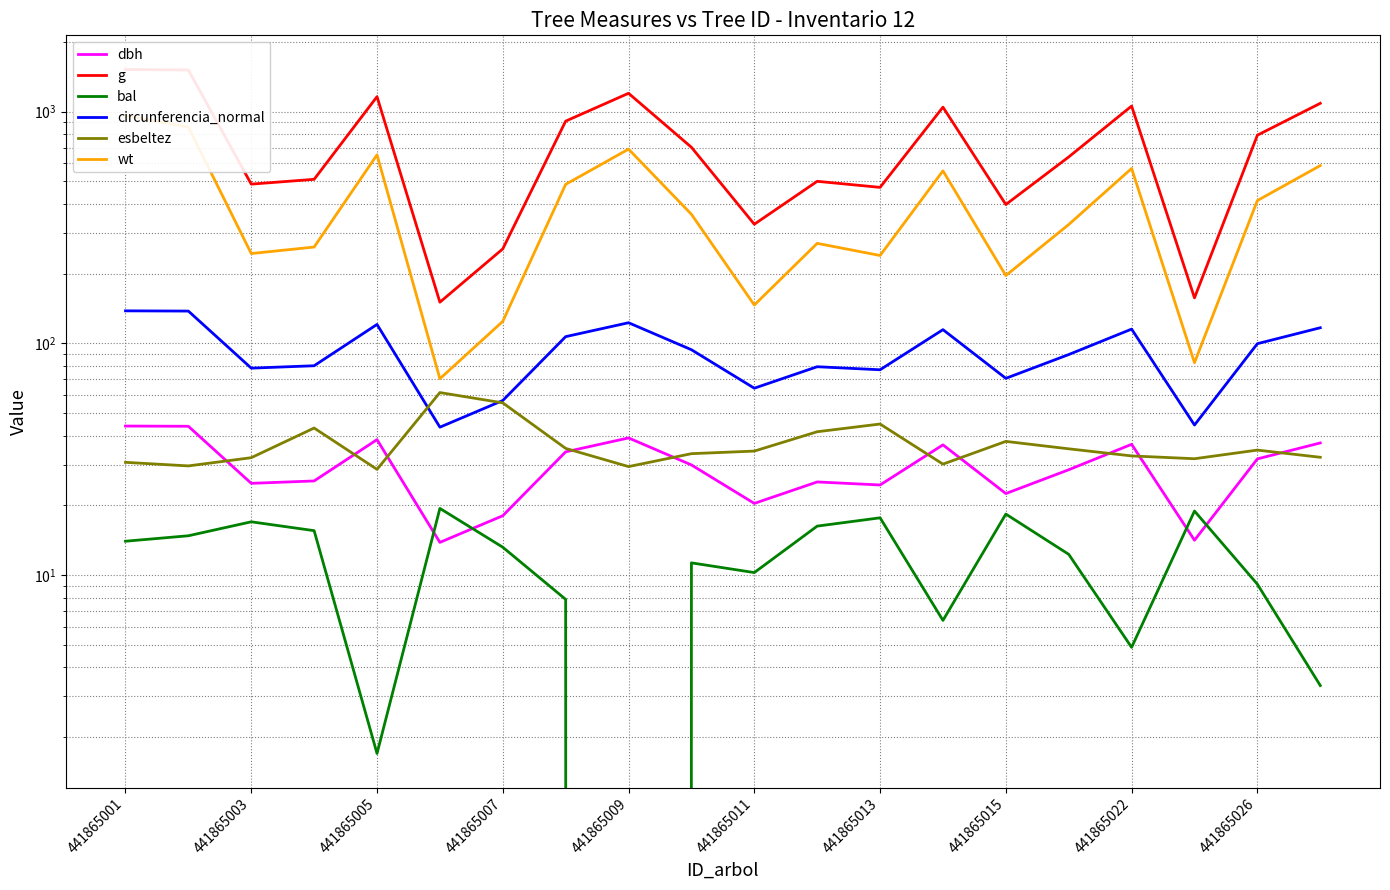

What are all the series names shown in the legend?

dbh, g, bal, circunferencia_normal, esbeltez, wt